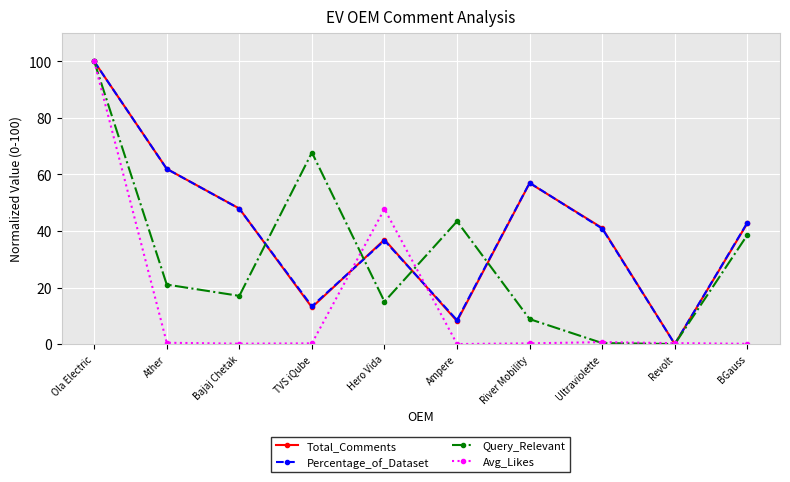

True or false: Percentage_of_Dataset has a value of 35.7 at River Mobility.

False